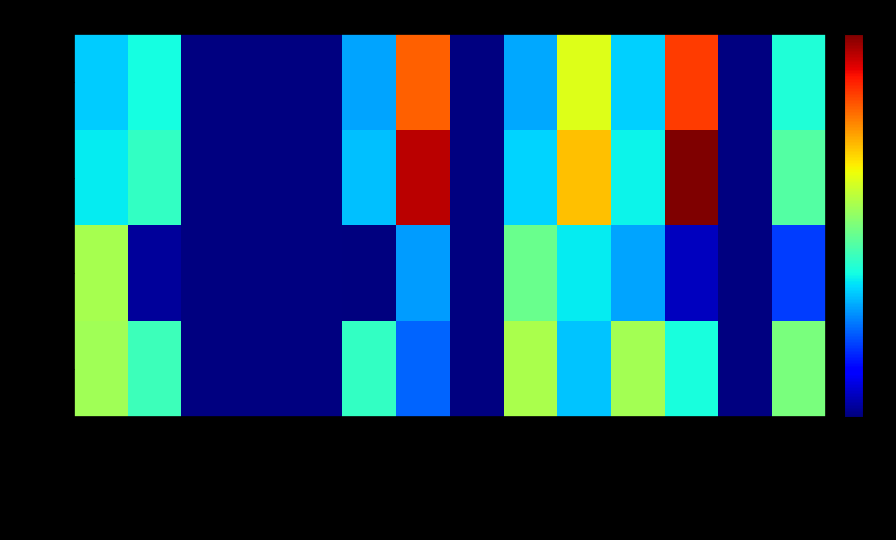

The value of RMSE at croglin is 75.8. True or false?

True